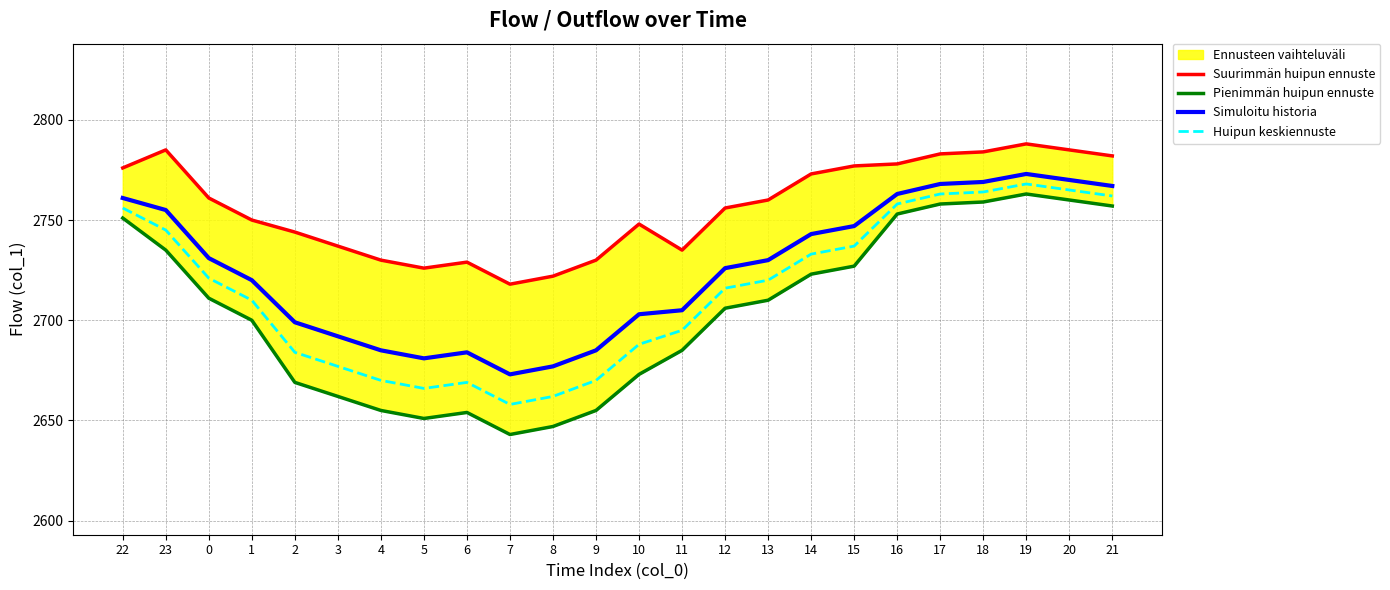

Is it true that Suurimmän huipun ennuste equals 4392 at 4?

False